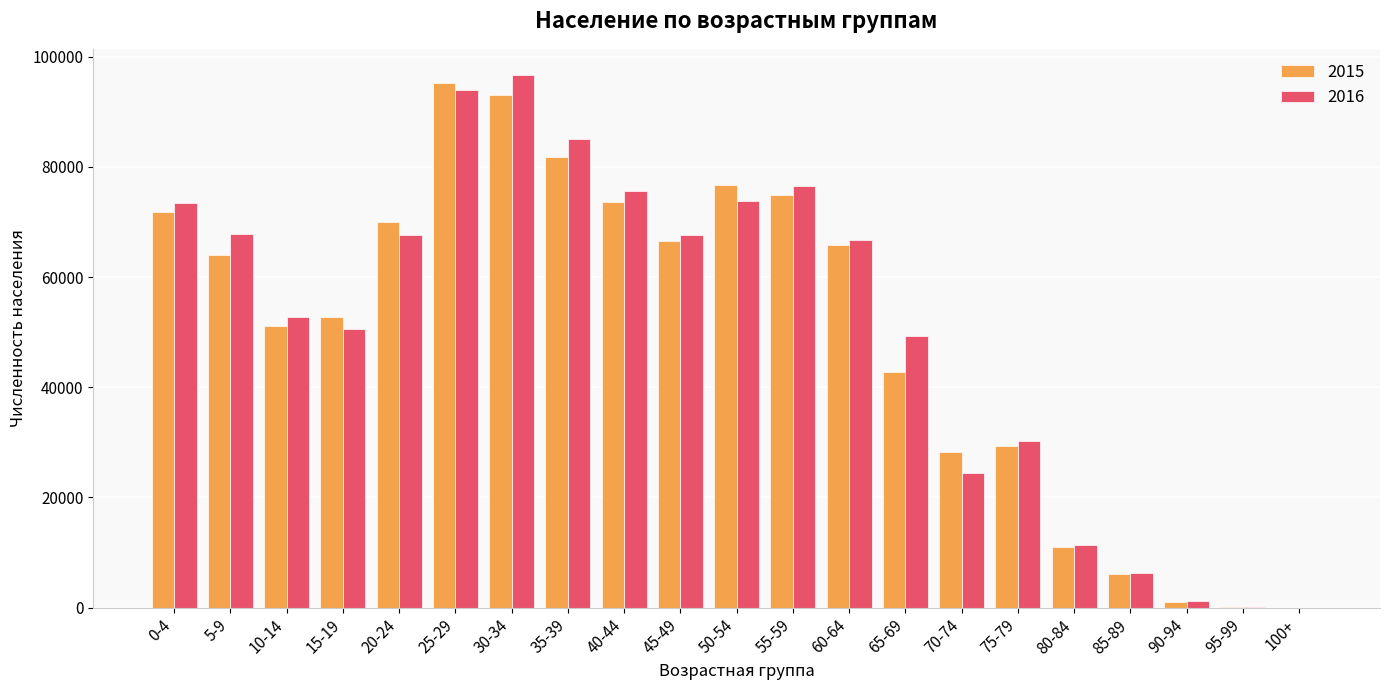

Which category has the highest value in the 2015 series?

25-29